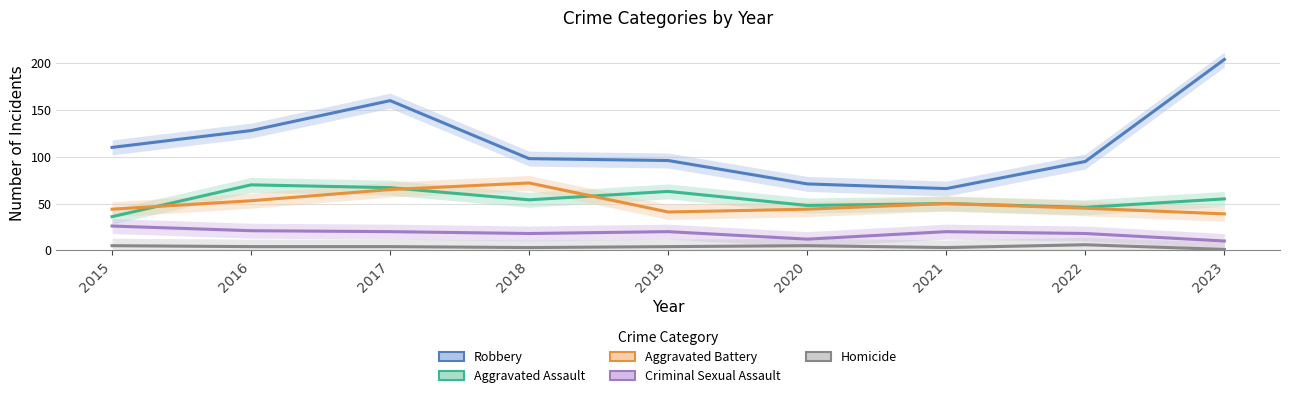

Where is Homicide nearest to the value 3?

2018